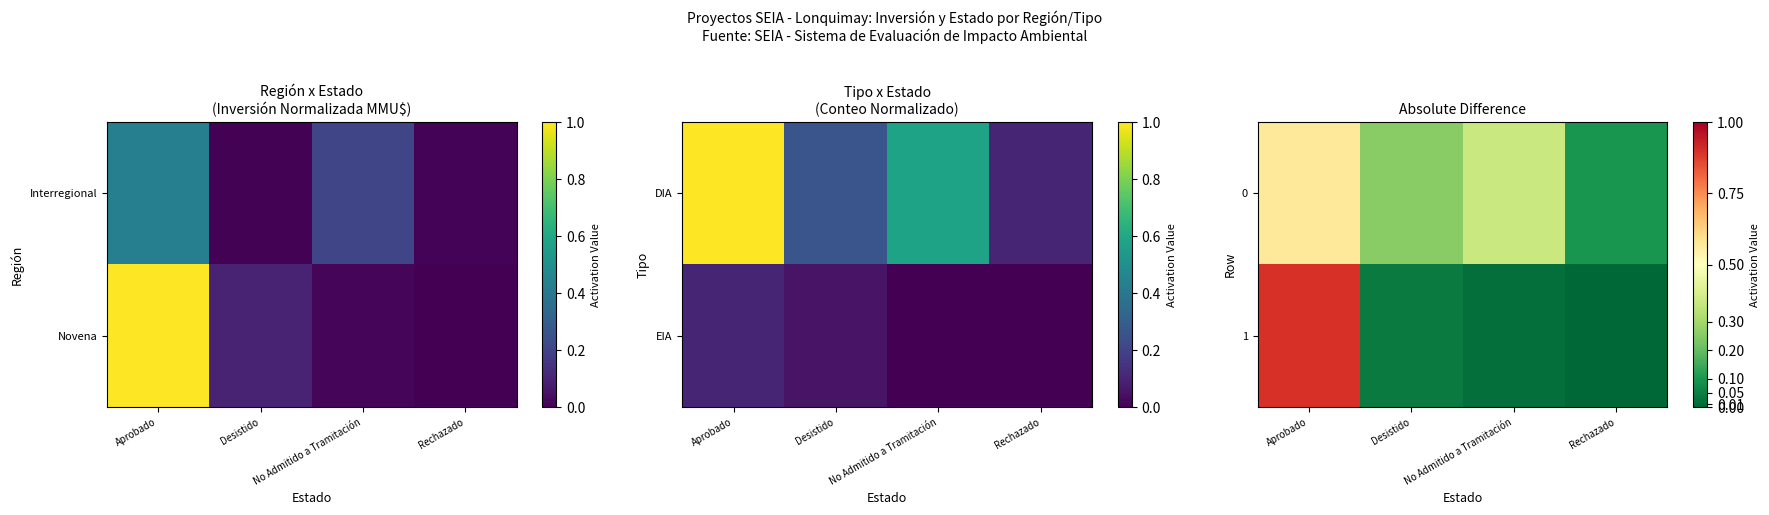

Reading left to right, what are all the values shown in this chart?

0: Aprobado=0.6	Desistido=0.3	No Admitido a Tramitación=0.4	Rechazado=0.1
1: Aprobado=0.9	Desistido=0.0	No Admitido a Tramitación=0.0	Rechazado=0.0